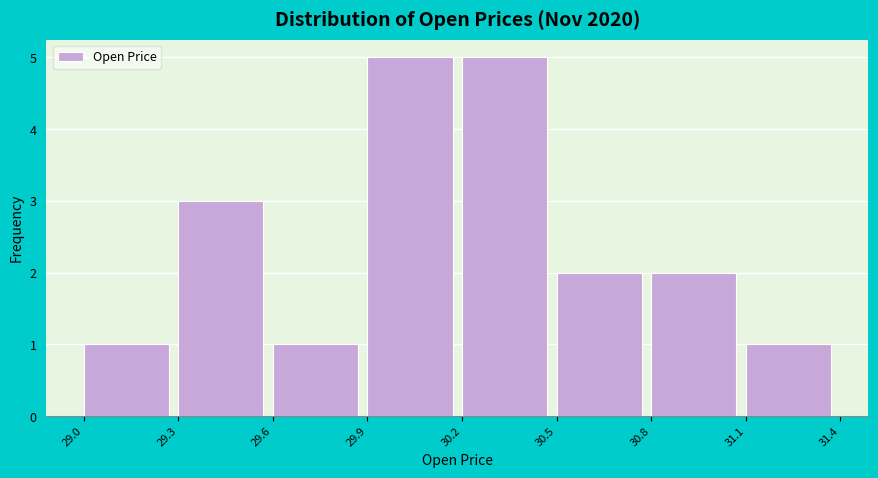

Reading left to right, list every bar in this chart as the range it spans on the x-axis followed by its height. The values are not printed on the chart, so give them approximately, as read against the axis.

29.0 to 29.3: 1
29.3 to 29.6: 3
29.6 to 29.9: 1
29.9 to 30.2: 5
30.2 to 30.5: 5
30.5 to 30.8: 2
30.8 to 31.1: 2
31.1 to 31.4: 1